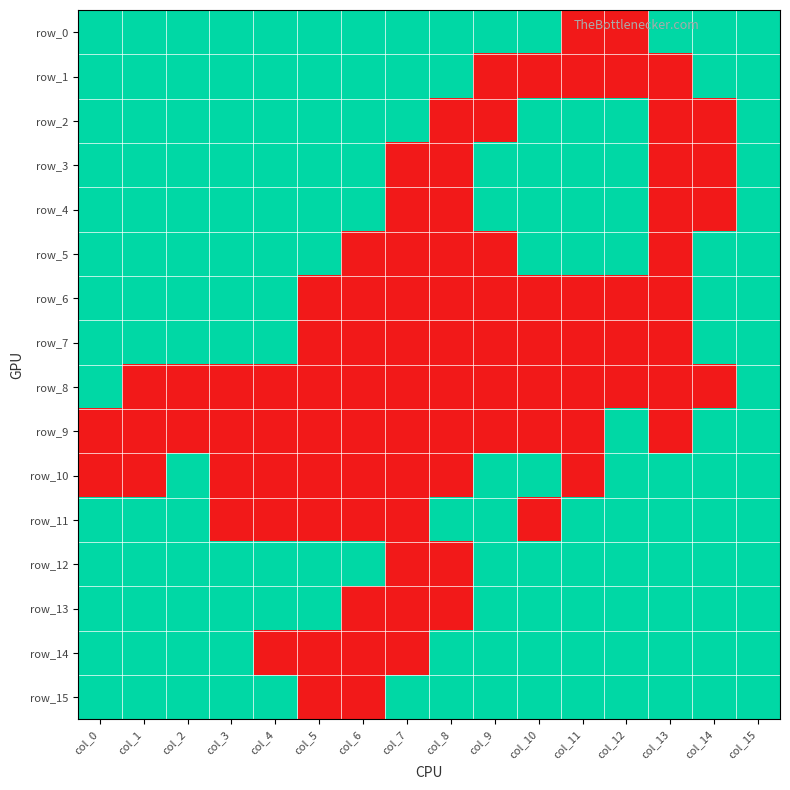

What is the difference between the maximum and minimum values in the row_4 series?

1